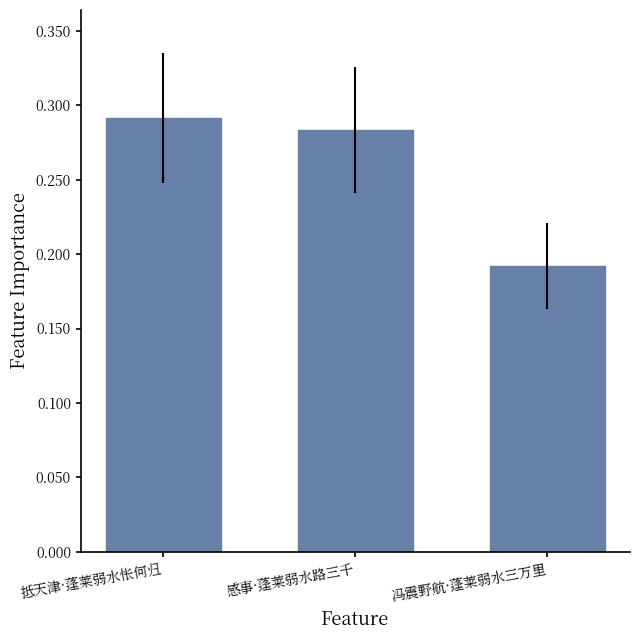

How many bars are there in total?

3